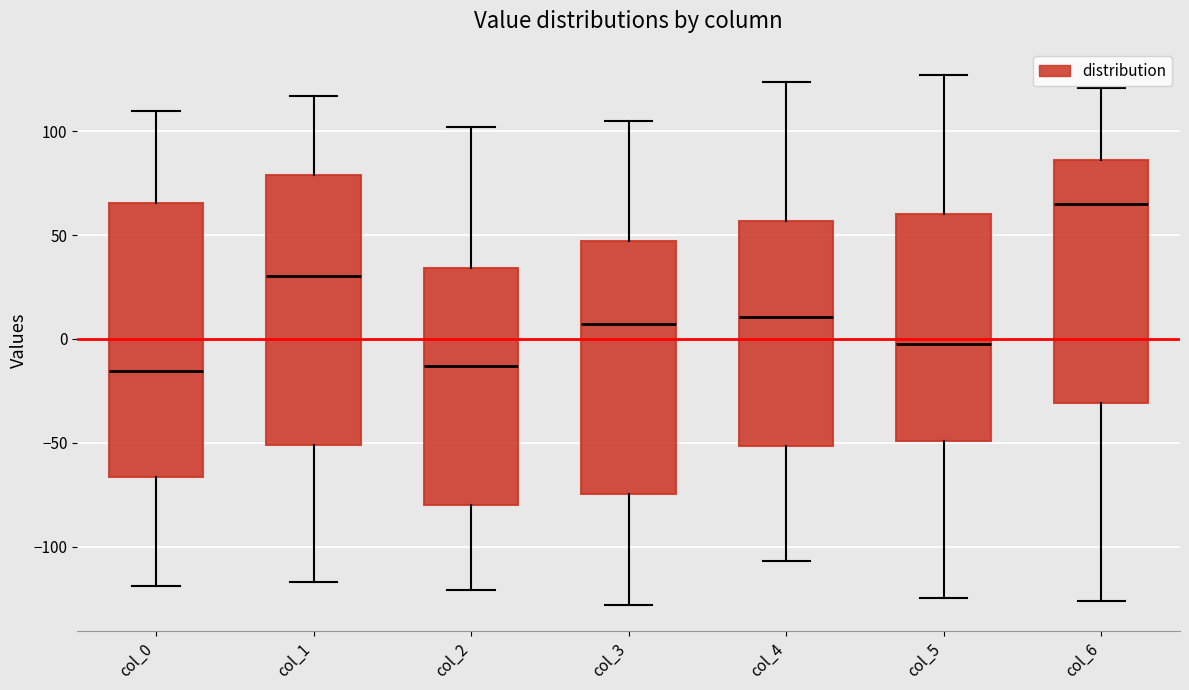

Where is the upper edge of the box for col_3 on the y-axis? The values are not printed on the chart, so give them approximately, as read against the axis.

45